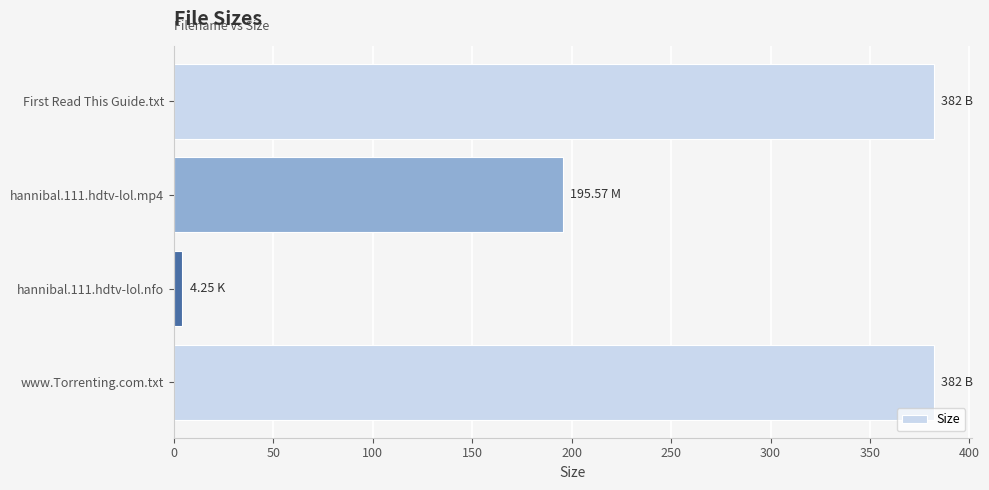

Approximately how many times larger is the value at First Read This Guide.txt compared to hannibal.111.hdtv-lol.mp4?

2.0